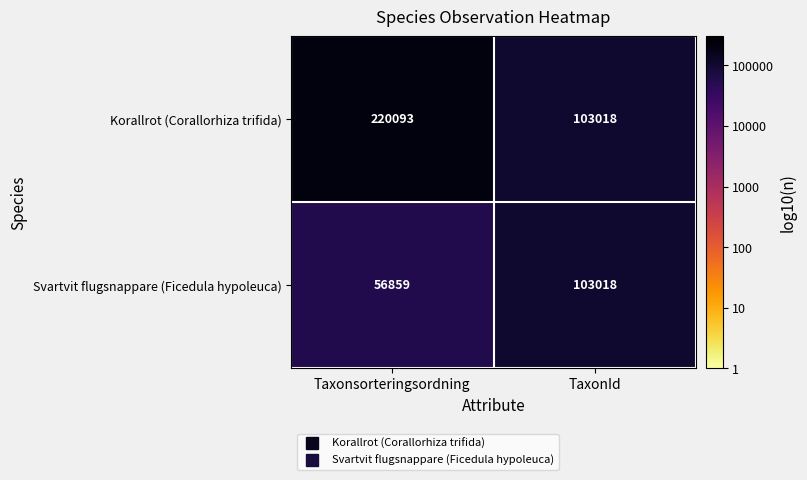

Which series has the widest spread of values?

Korallrot (Corallorhiza trifida)